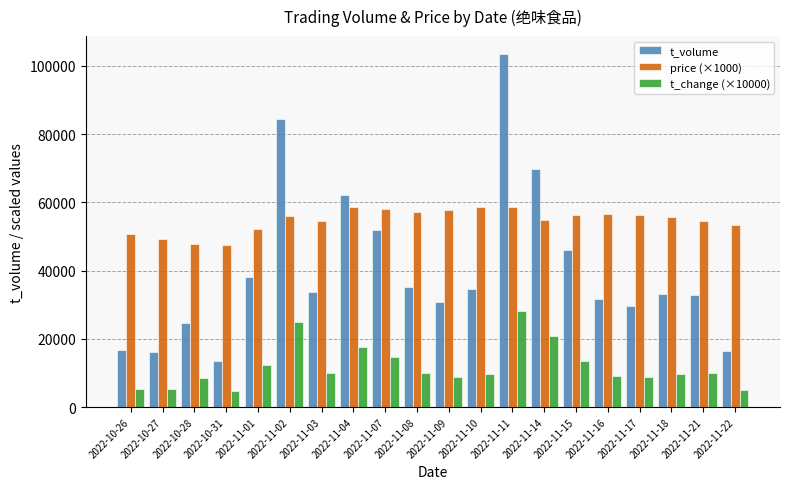

What is the label of the 10th bar from the left?

2022-11-08